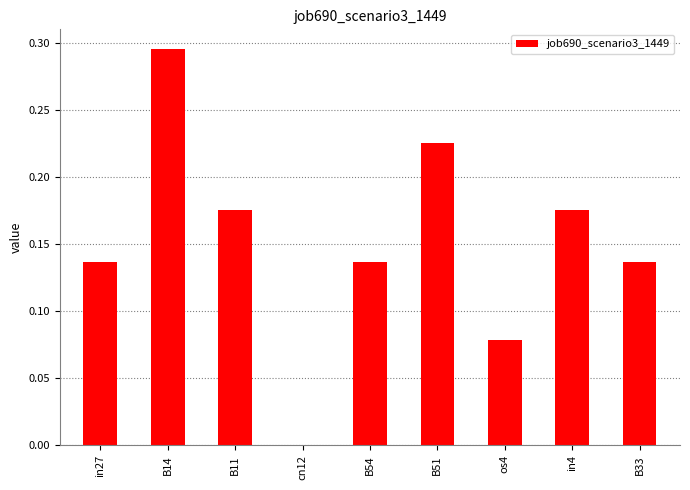

Where is the data nearest to the value 0?

cn12